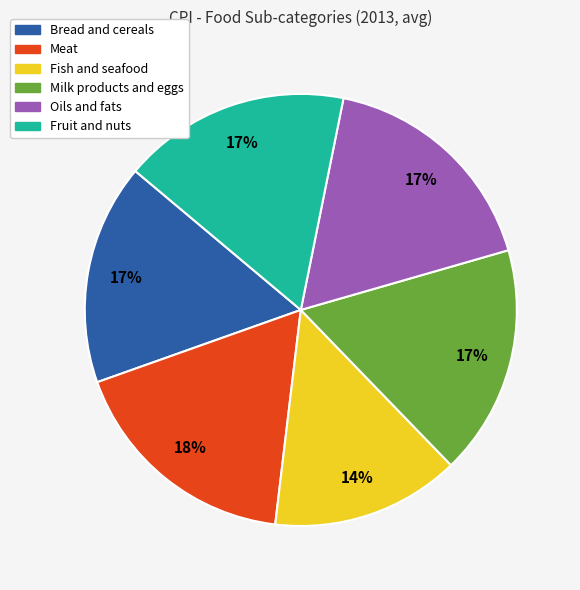

Do Bread and cereals and Meat together represent more than half of the pie?

No